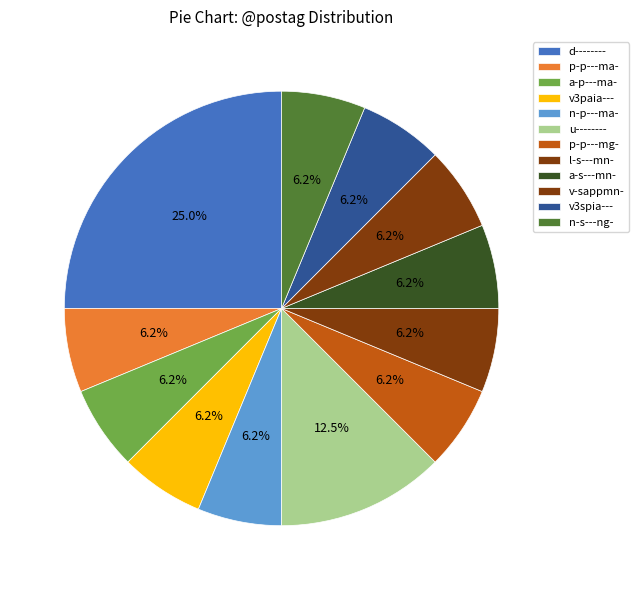

What percentage is the p-p---ma- slice, to the nearest percent?

6%